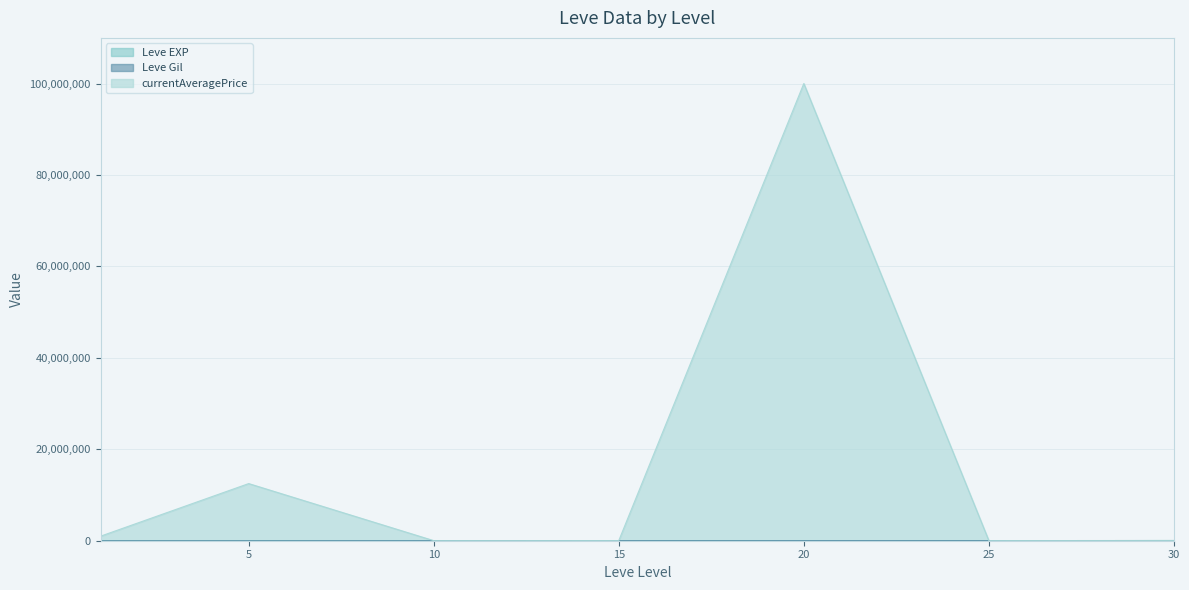

True or false: currentAveragePrice and Leve EXP intersect in this chart.

False